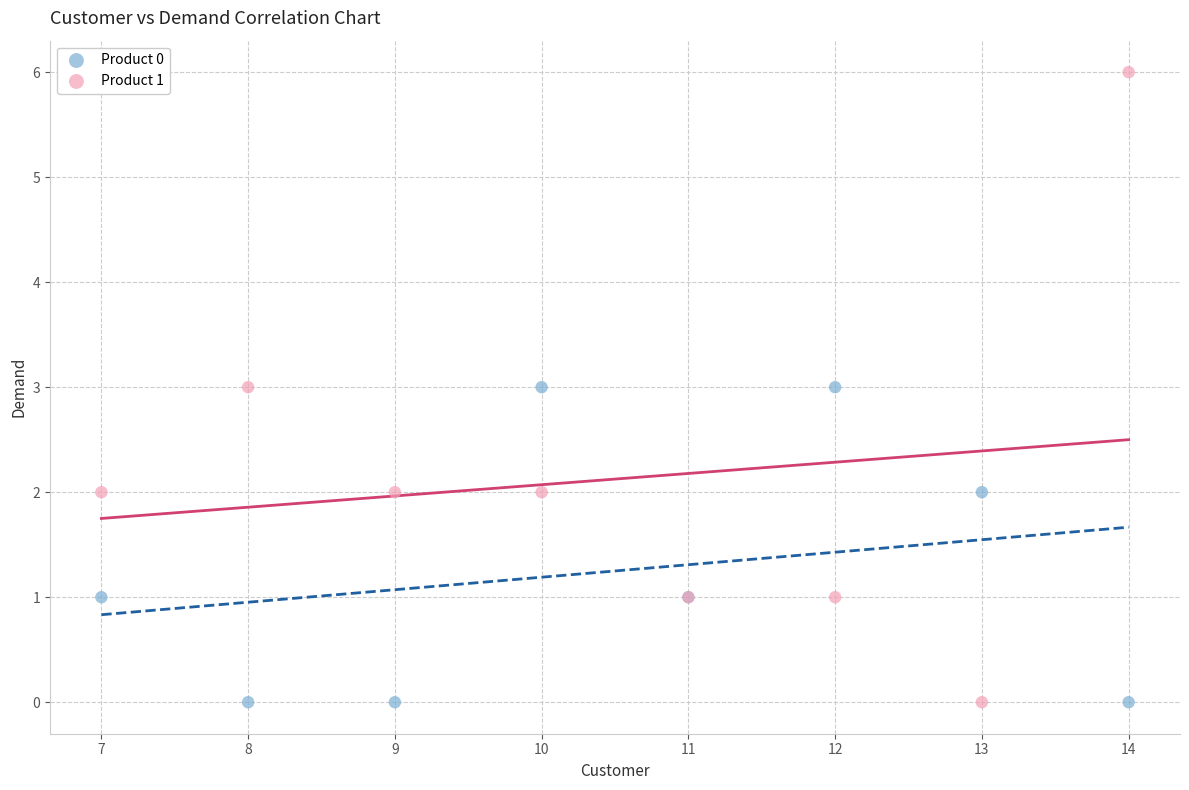

Which series has the widest spread of Y values?

Product 1